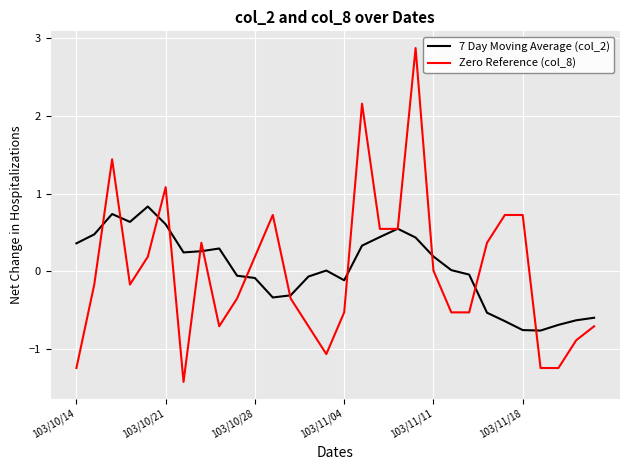

True or false: Zero Reference (col_8) and 7 Day Moving Average (col_2) intersect in this chart.

True